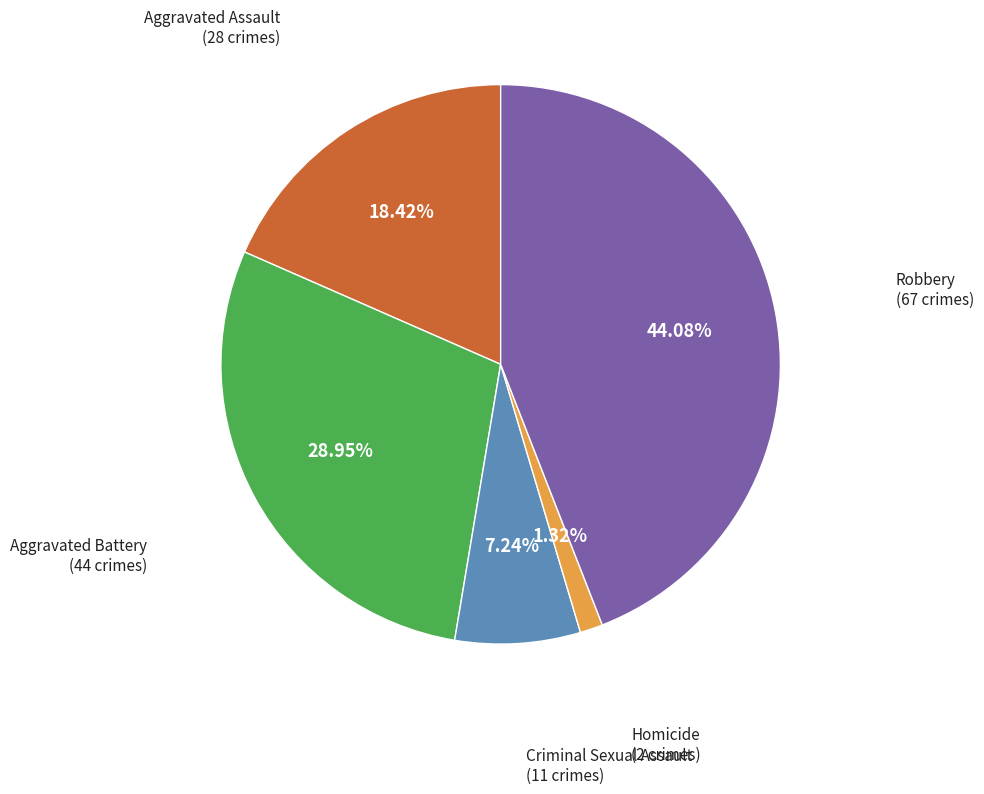

True or false: Homicide accounts for 11% of the total.

False